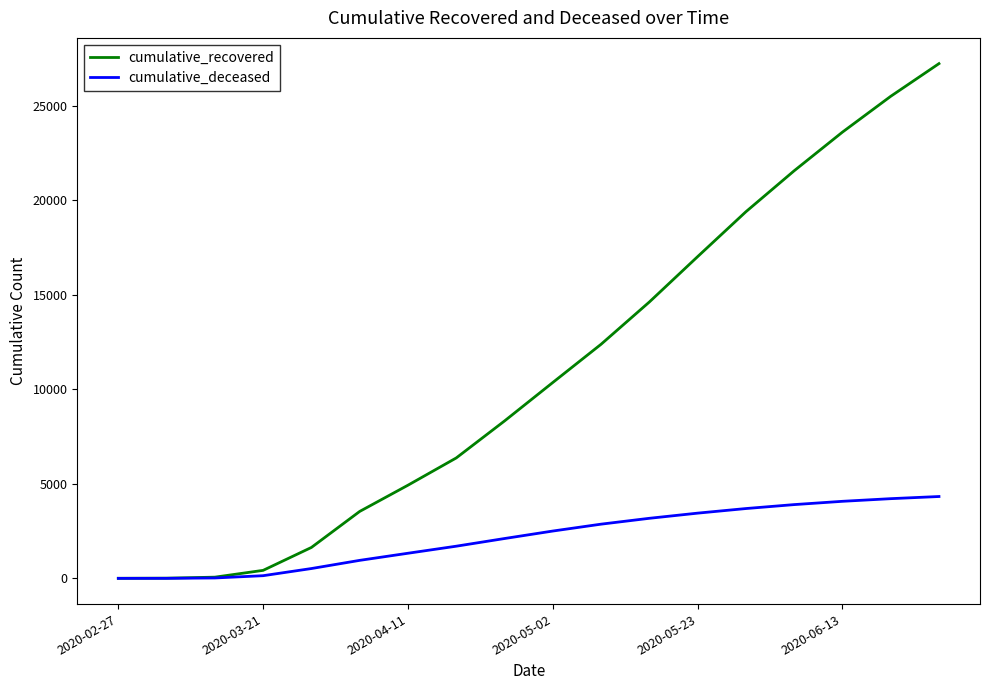

Rank the series by their maximum value, from highest to lowest.

cumulative_recovered, cumulative_deceased